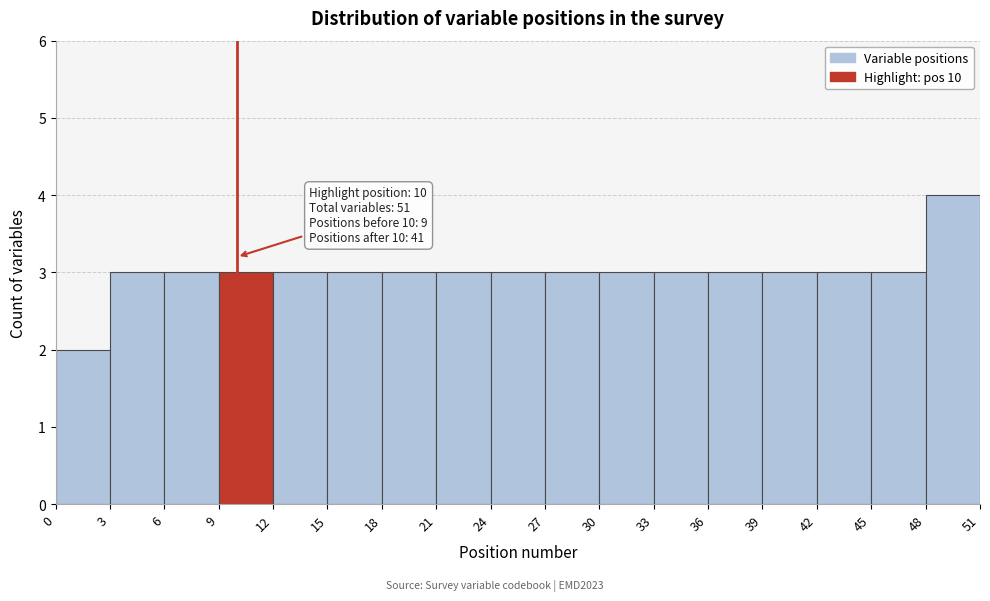

Over which range of the x-axis is the bar tallest?

48 to 51